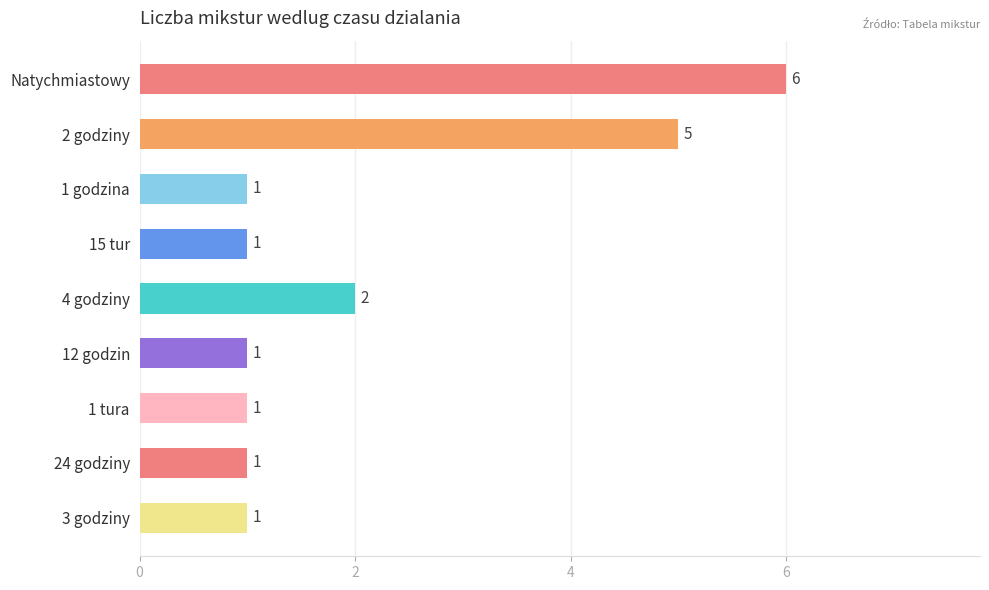

Approximately how many times larger is the value at 2 godziny compared to Natychmiastowy?

0.8